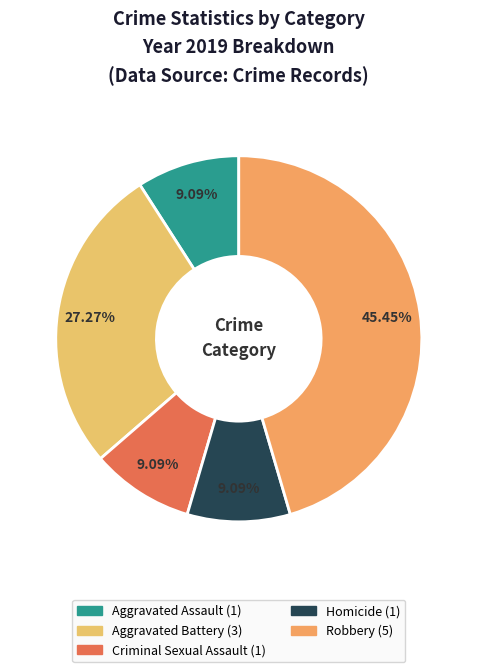

True or false: Robbery accounts for 32% of the total.

False